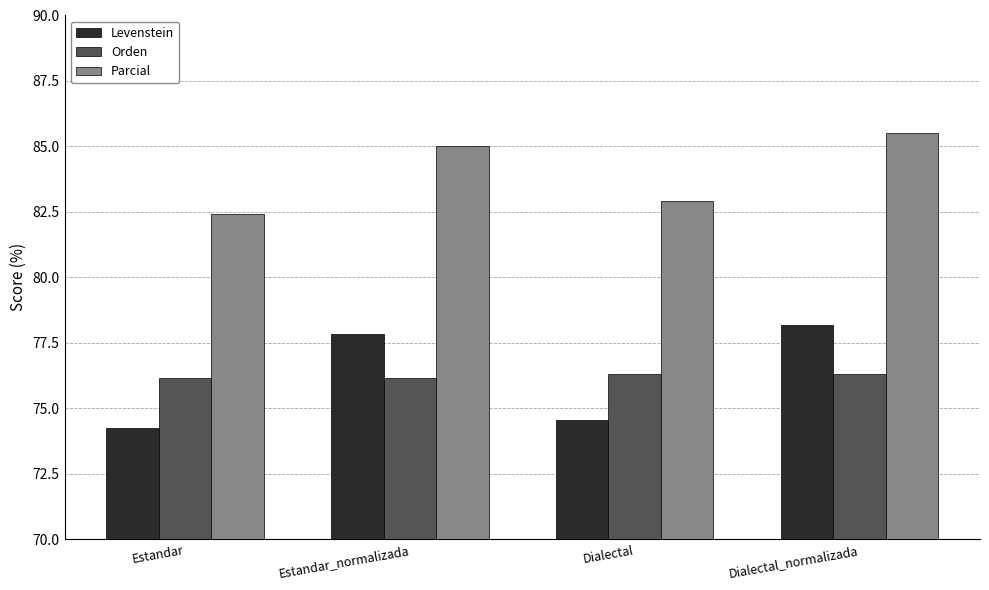

True or false: Parcial has a value of 82.4 at Estandar.

True